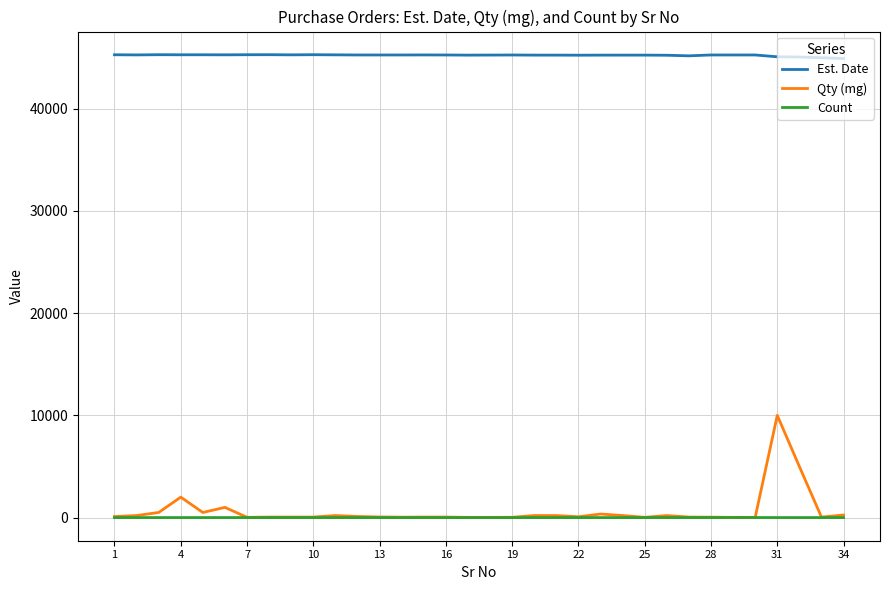

What is the average value of the Qty (mg) series?

639